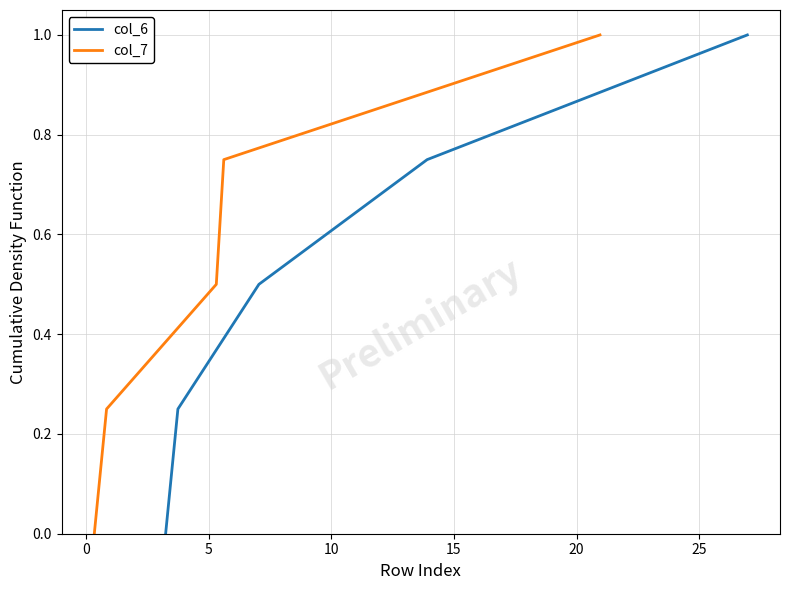

Is the value of col_6 at 0 greater than the value of col_7 at 15?

No